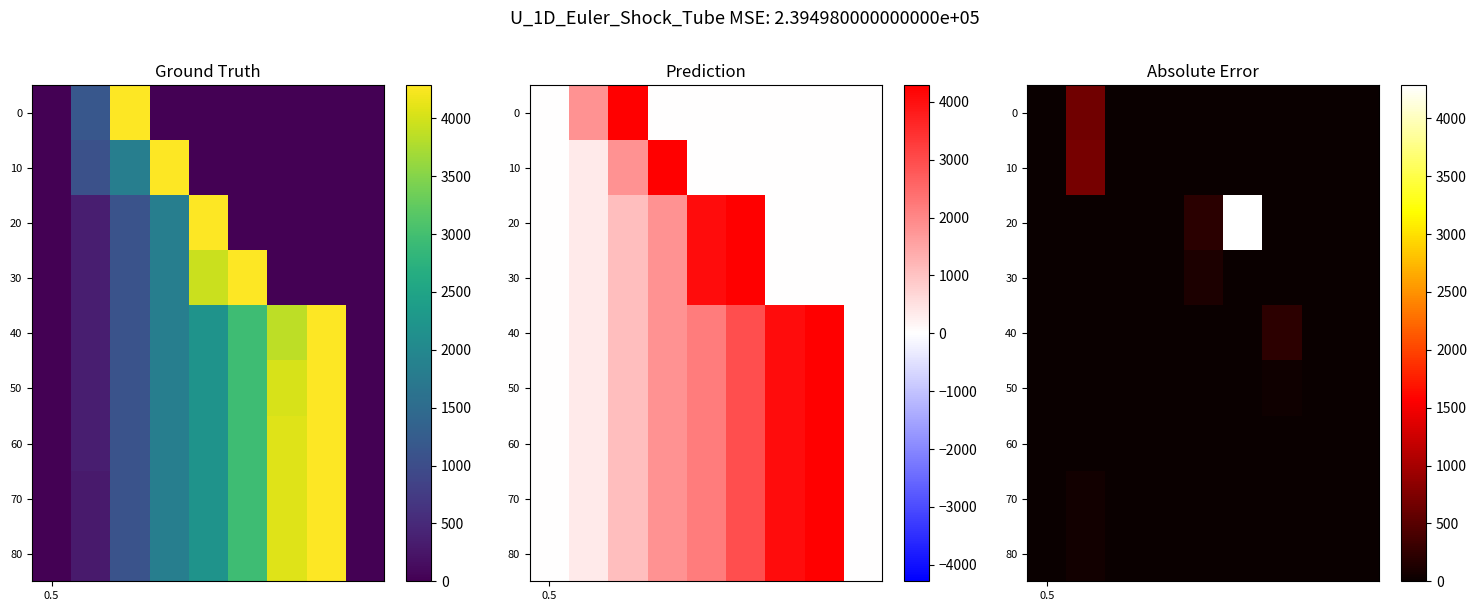

How many series are shown in this chart?

9